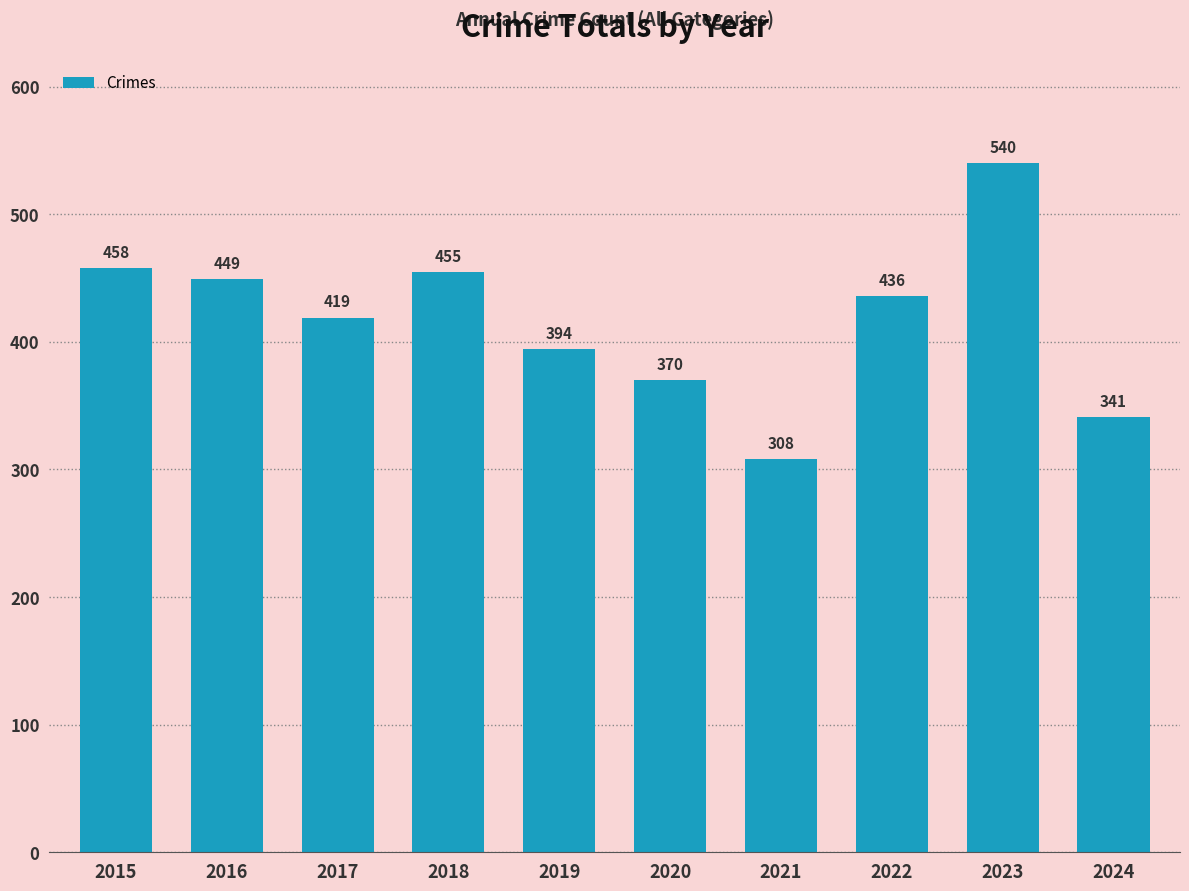

The chart shows a value of 394 at 2019. True or false?

True